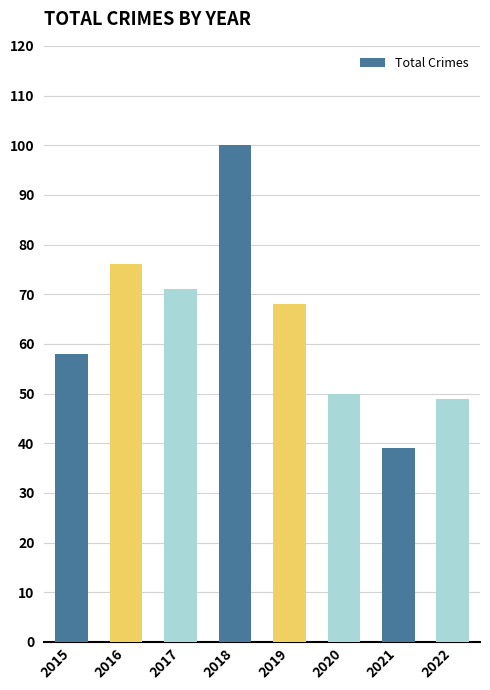

What is the ratio of the value at 2021 to the value at 2016?

0.5